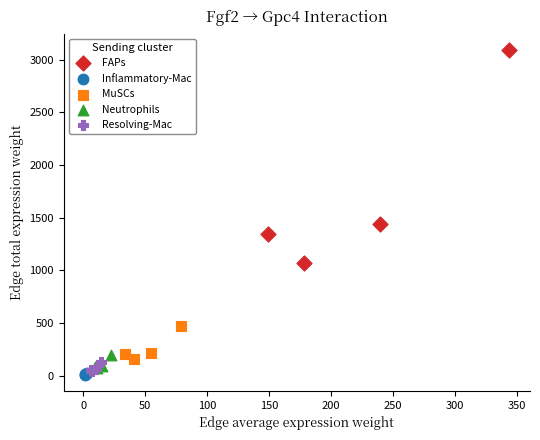

Which series reaches the minimum Y coordinate?

Inflammatory-Mac